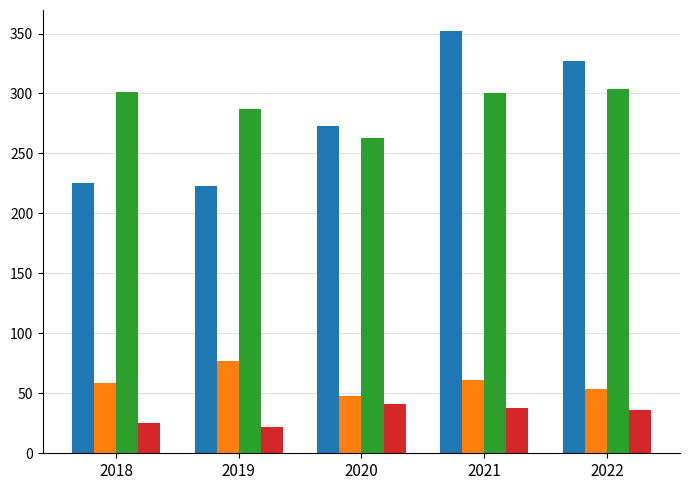

What is the spread (max minus min) of values at 2022?

291